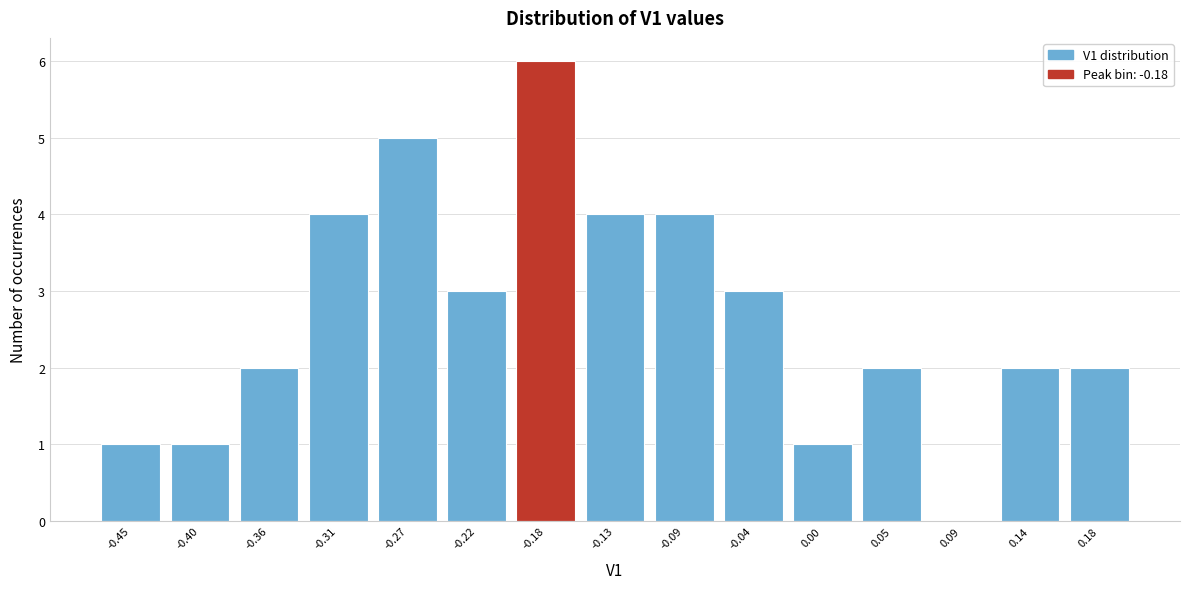

Reading left to right, list every bar in this chart as the range it spans on the x-axis followed by its height. Neither the bar edges nor the heights are printed on the chart, so give them approximately, as read against the axes.

-0.470 to -0.425: 1
-0.425 to -0.380: 1
-0.380 to -0.335: 2
-0.335 to -0.290: 4
-0.290 to -0.245: 5
-0.245 to -0.200: 3
-0.200 to -0.155: 6
-0.155 to -0.110: 4
-0.110 to -0.065: 4
-0.065 to -0.020: 3
-0.020 to 0.025: 1
0.025 to 0.070: 2
0.070 to 0.115: 0
0.115 to 0.160: 2
0.160 to 0.205: 2